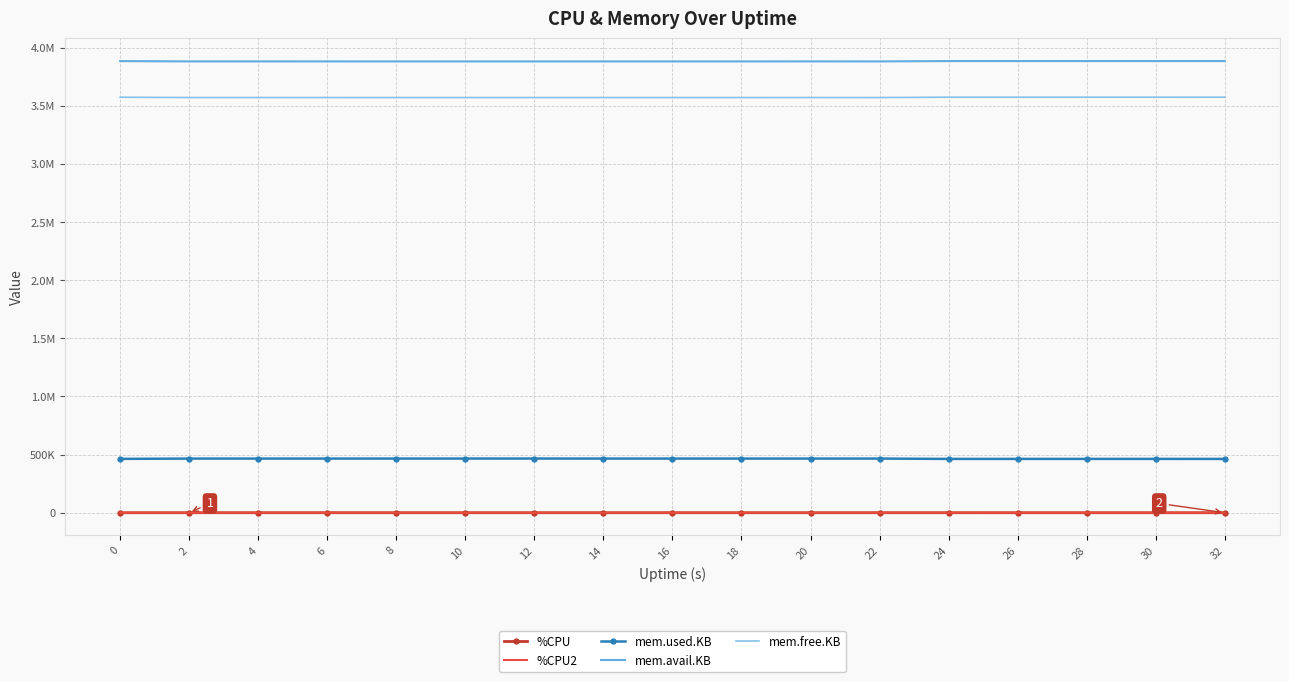

Rank the series by their maximum value, from lowest to highest.

%CPU2, %CPU, mem.used.KB, mem.free.KB, mem.avail.KB